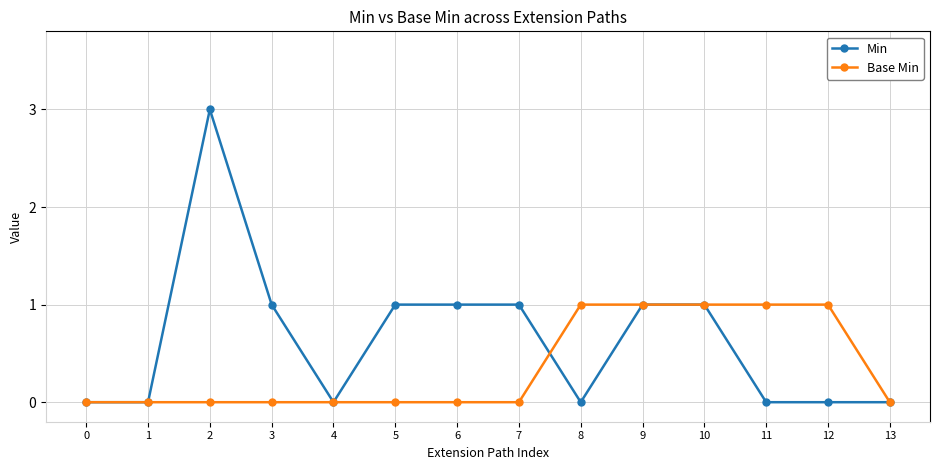

Which series has the largest range (max minus min)?

Min